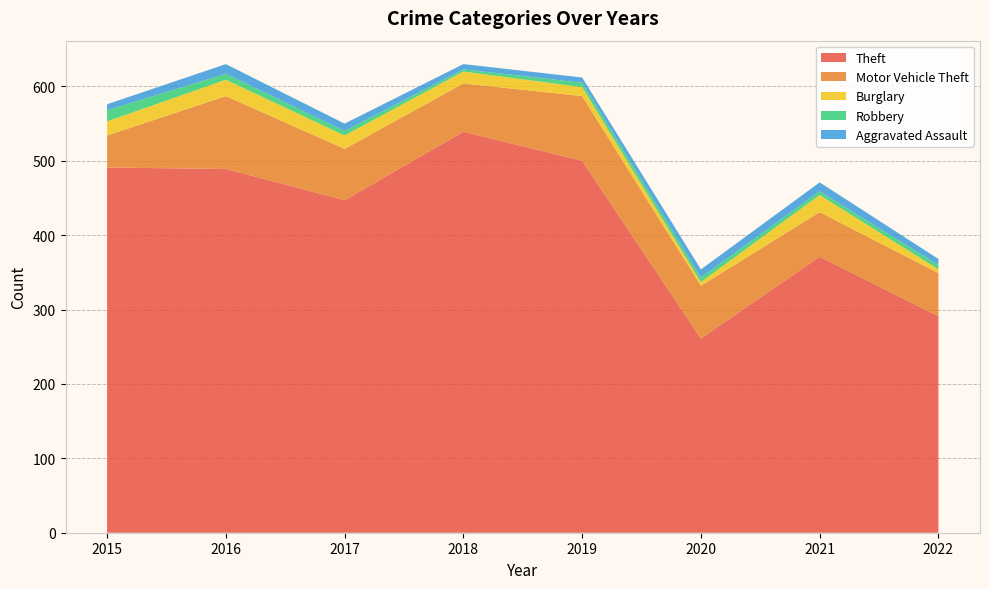

Reading left to right, what are all the values shown in this chart?

Theft: 2015=491	2016=489	2017=447	2018=539	2019=500	2020=261	2021=371	2022=291
Motor Vehicle Theft: 2015=43	2016=98	2017=69	2018=65	2019=87	2020=71	2021=60	2022=58
Burglary: 2015=19	2016=22	2017=18	2018=16	2019=12	2020=5	2021=23	2022=5
Robbery: 2015=15	2016=8	2017=6	2018=3	2019=6	2020=6	2021=5	2022=6
Aggravated Assault: 2015=8	2016=13	2017=10	2018=7	2019=7	2020=11	2021=12	2022=8